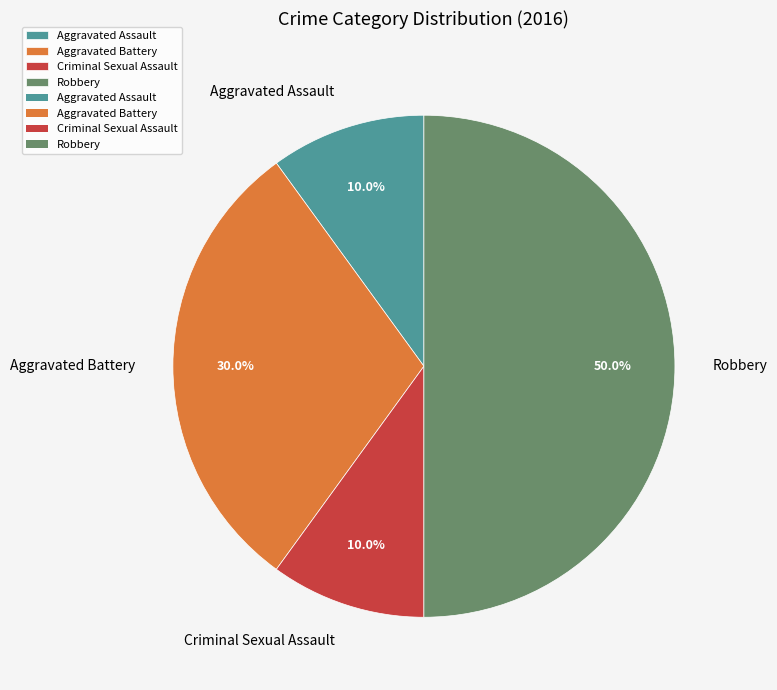

What is the ratio of the value at Robbery to the value at Aggravated Battery?

1.7